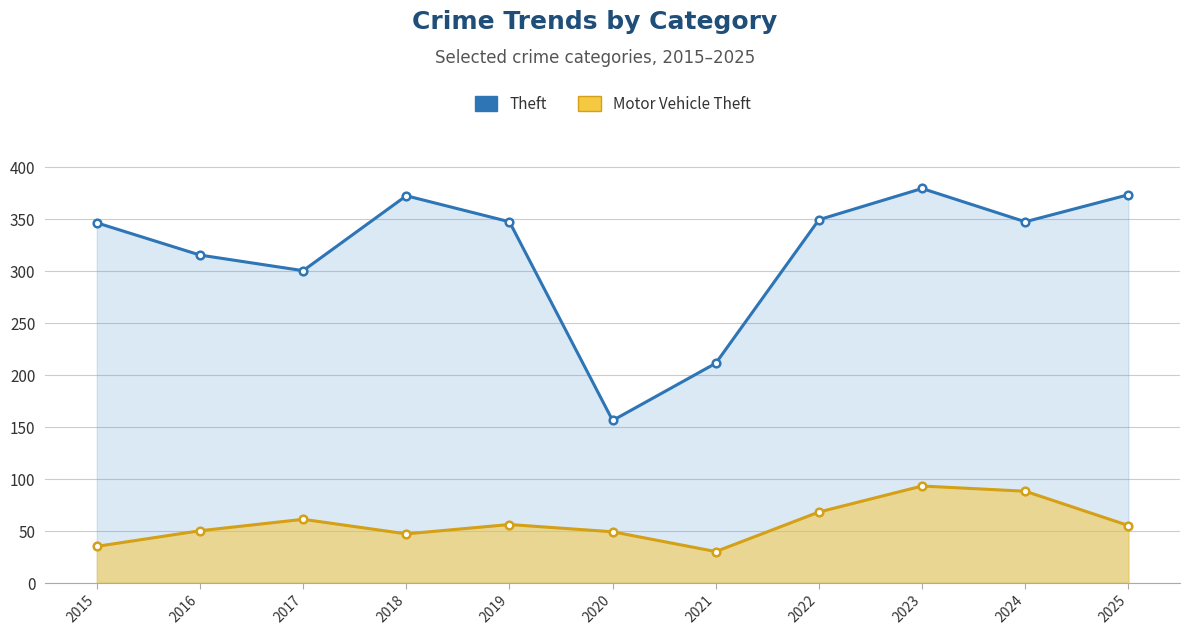

Is it true that Motor Vehicle Theft equals 49 at 2020?

True